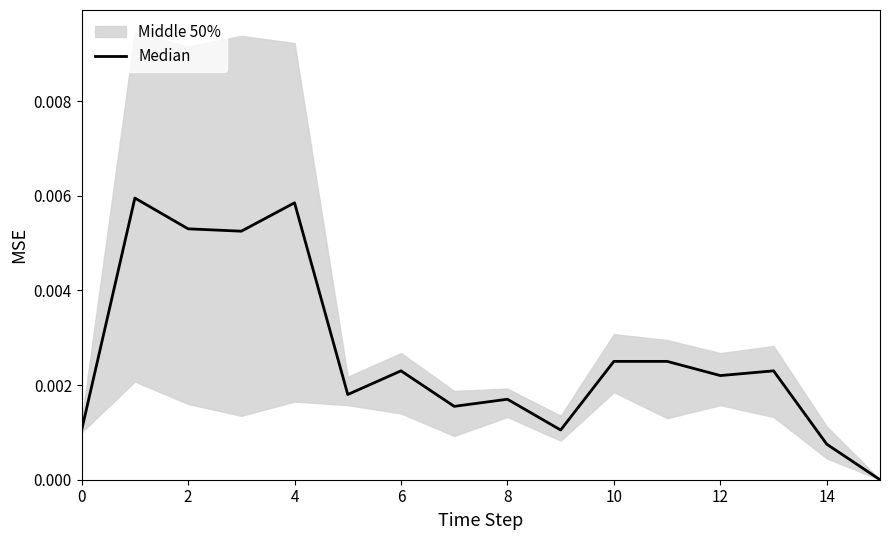

Count the values in the range 0 to 1.

16